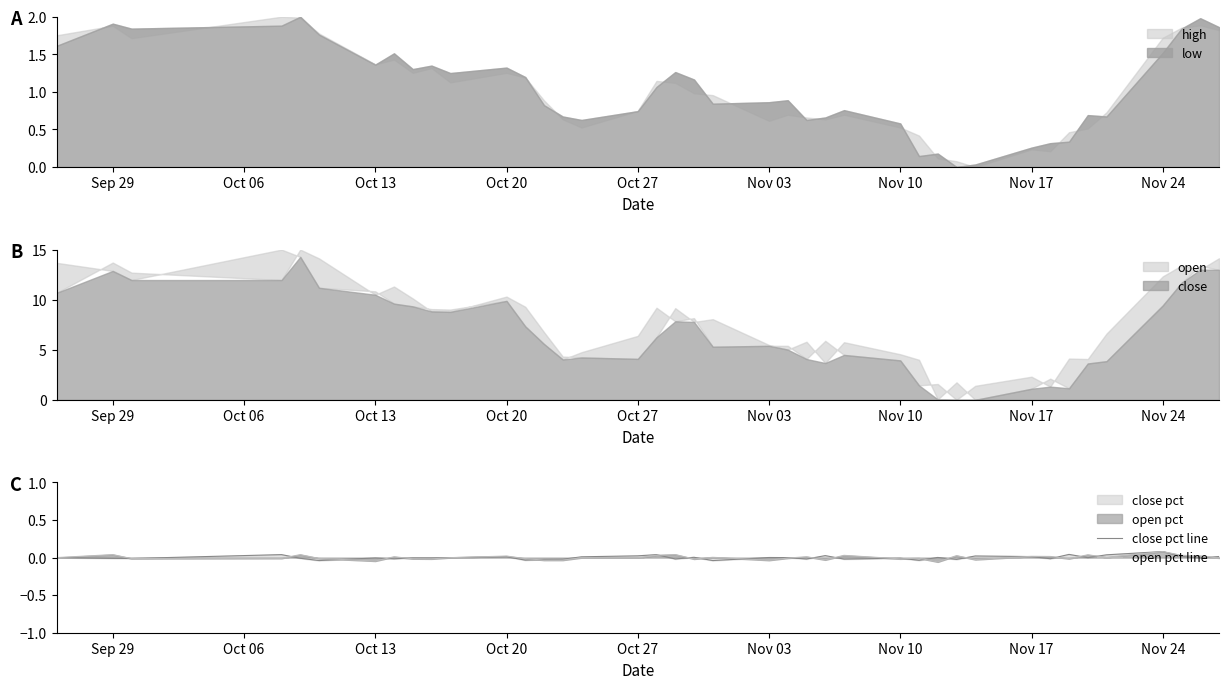

What is the highest value of the close series?

14.3